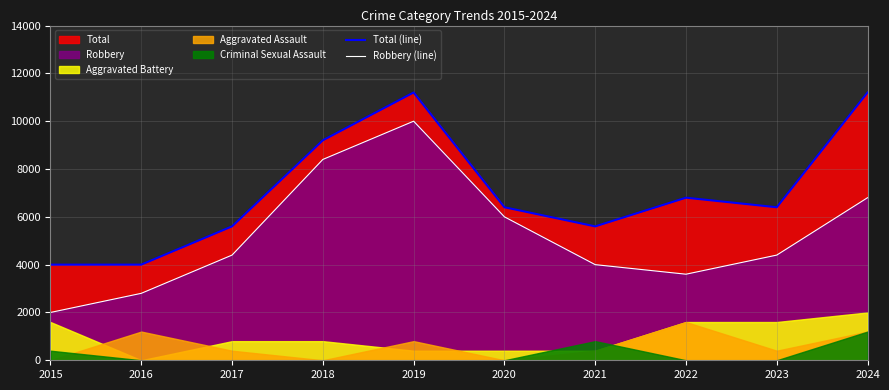

True or false: Robbery (line) and Total (line) intersect in this chart.

False